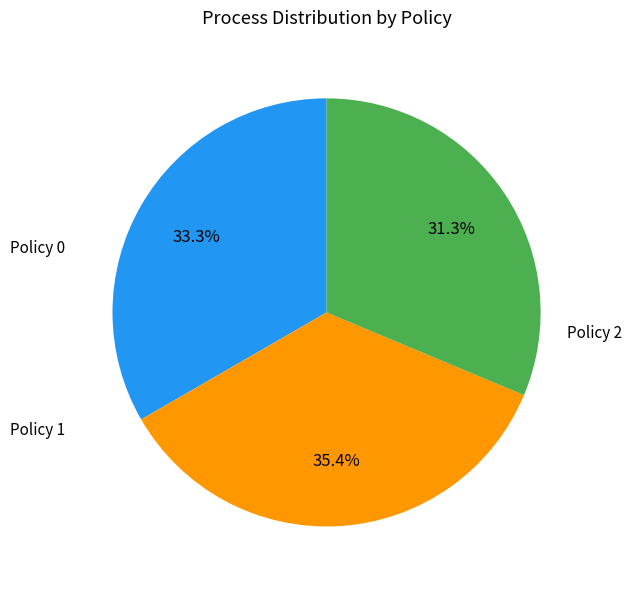

How many segments does this pie chart have?

3